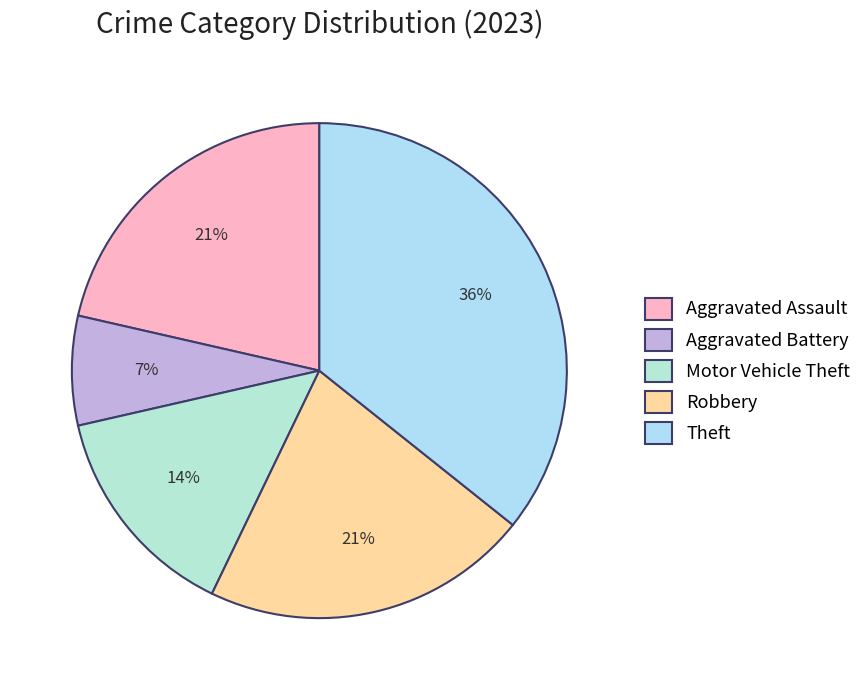

To the nearest percent, what is the average slice percentage?

20%